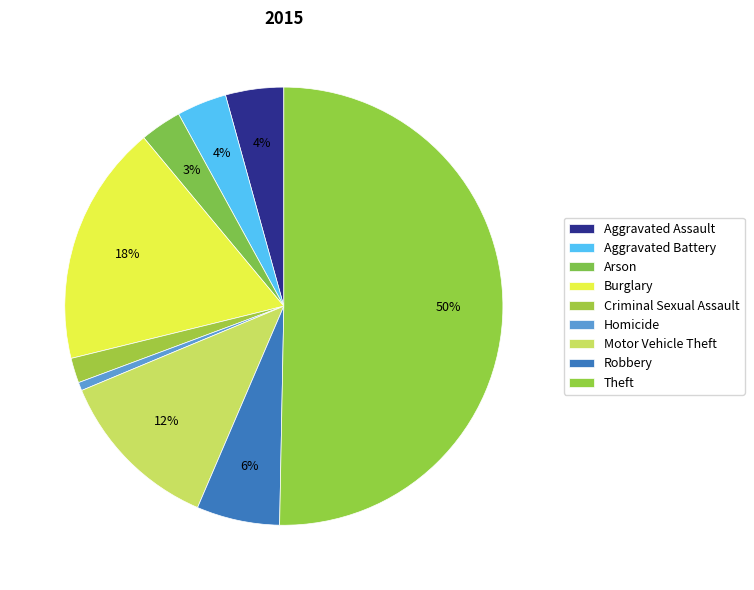

Count the number of slices in the pie.

9